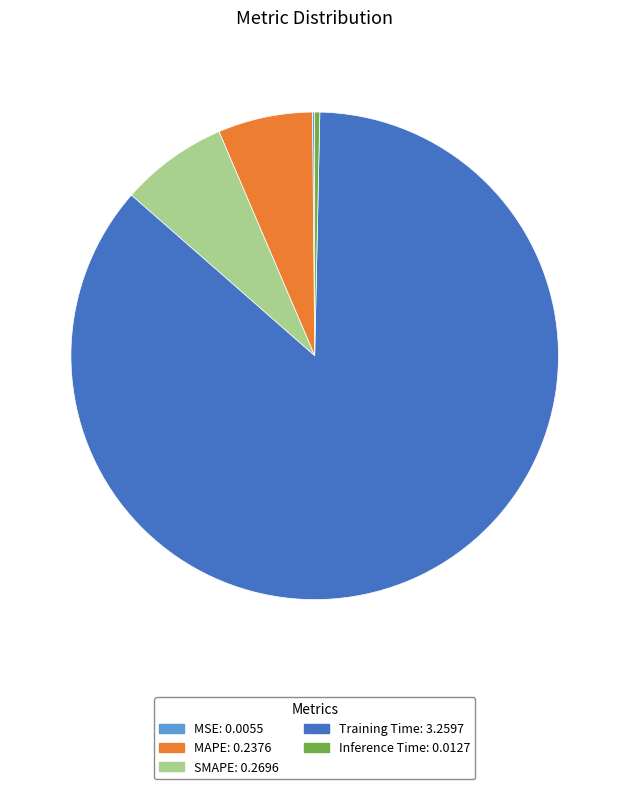

Do Inference Time: 0.0127 and MAPE: 0.2376 together represent more than half of the pie?

No